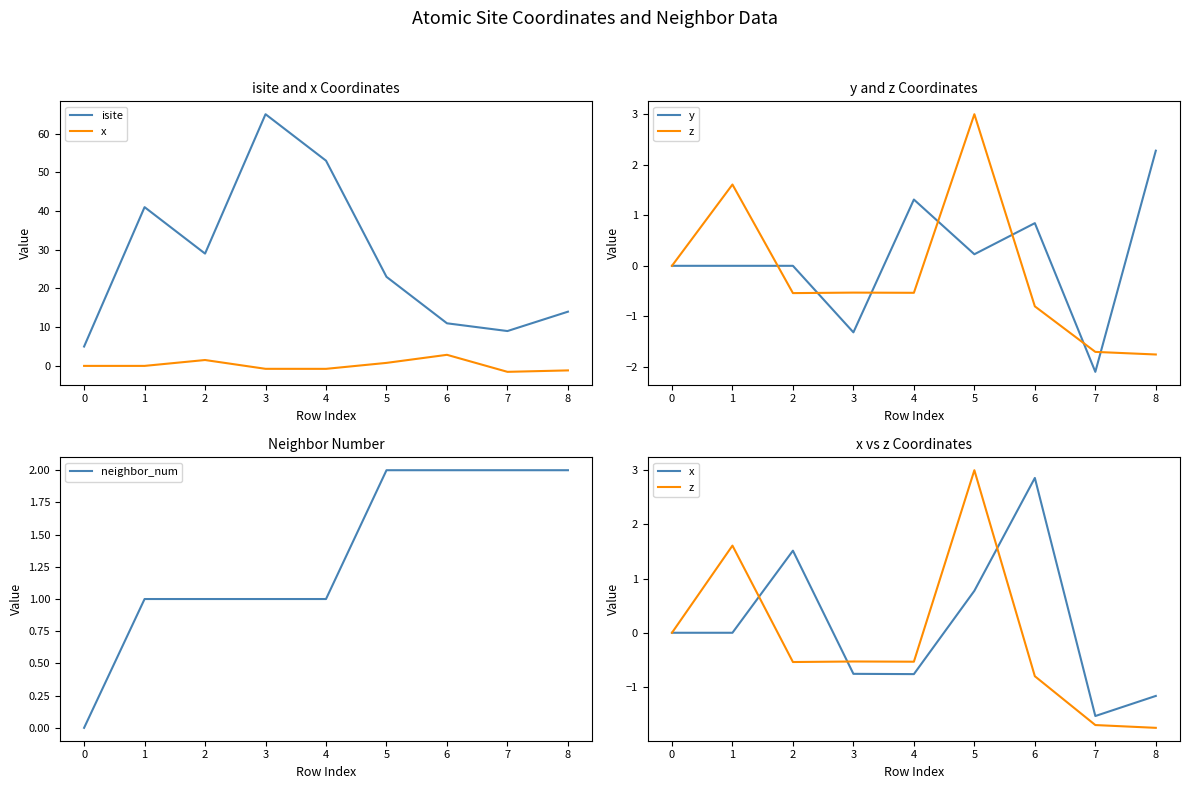

True or false: neighbor_num has a value of 1 at 1.

True